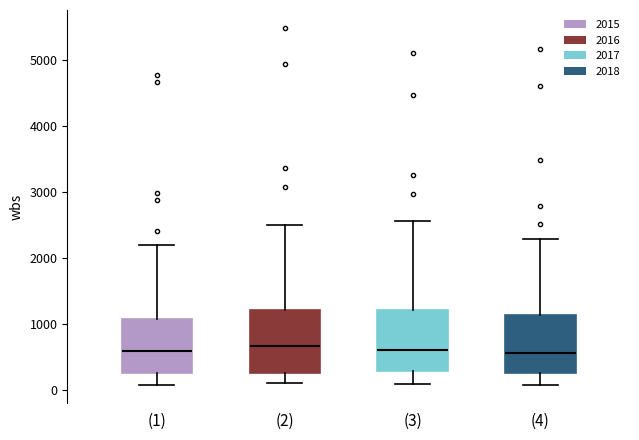

Where is the lower edge of the box for (1) on the y-axis? The values are not printed on the chart, so give them approximately, as read against the axis.

300